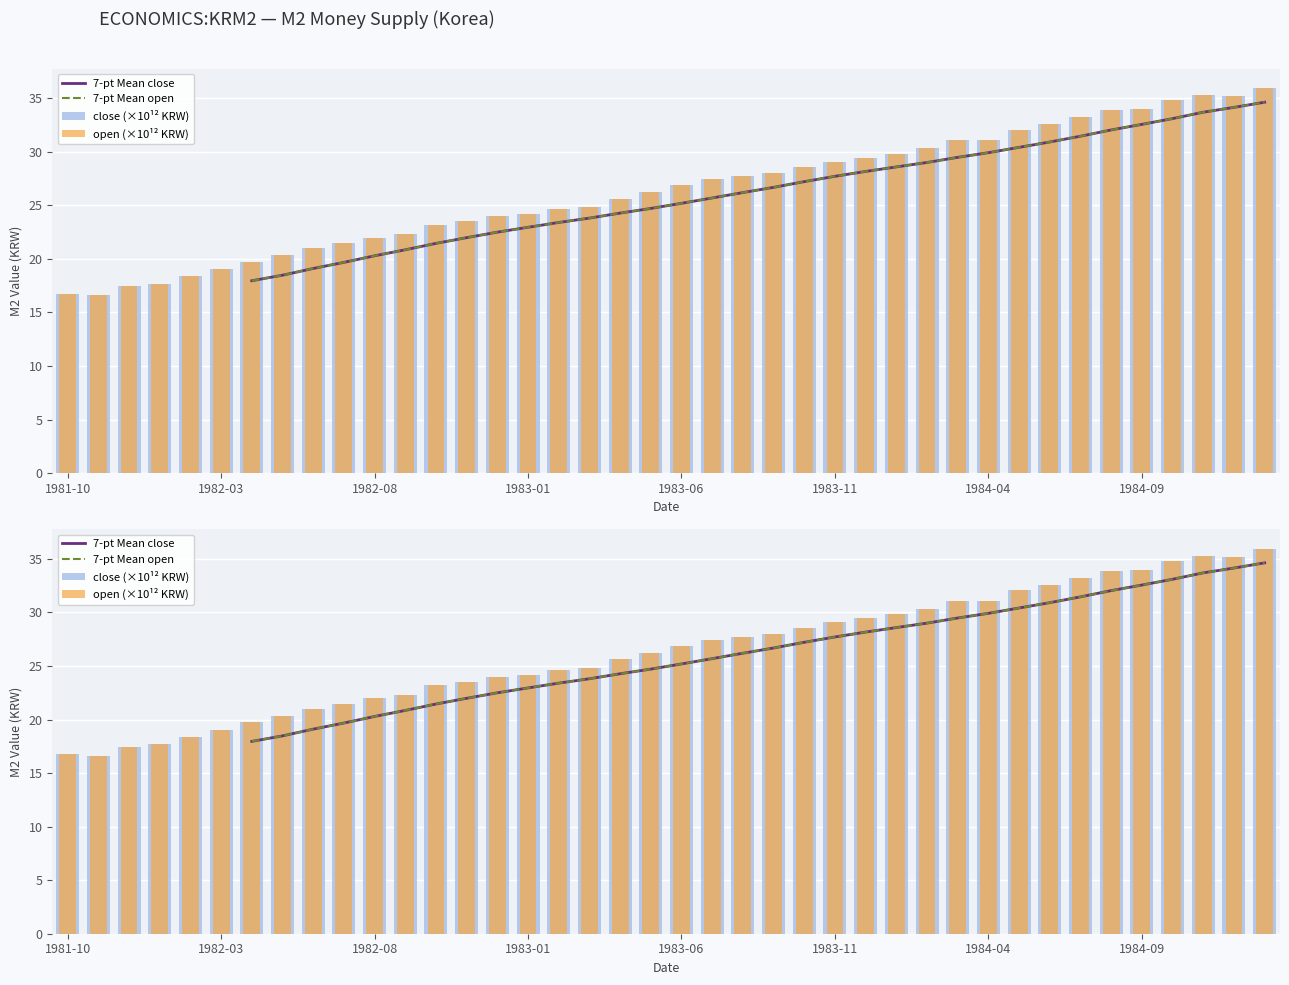

Rank the series by their average value, from lowest to highest.

7-pt Mean close, 7-pt Mean open, close (×10¹² KRW), open (×10¹² KRW)